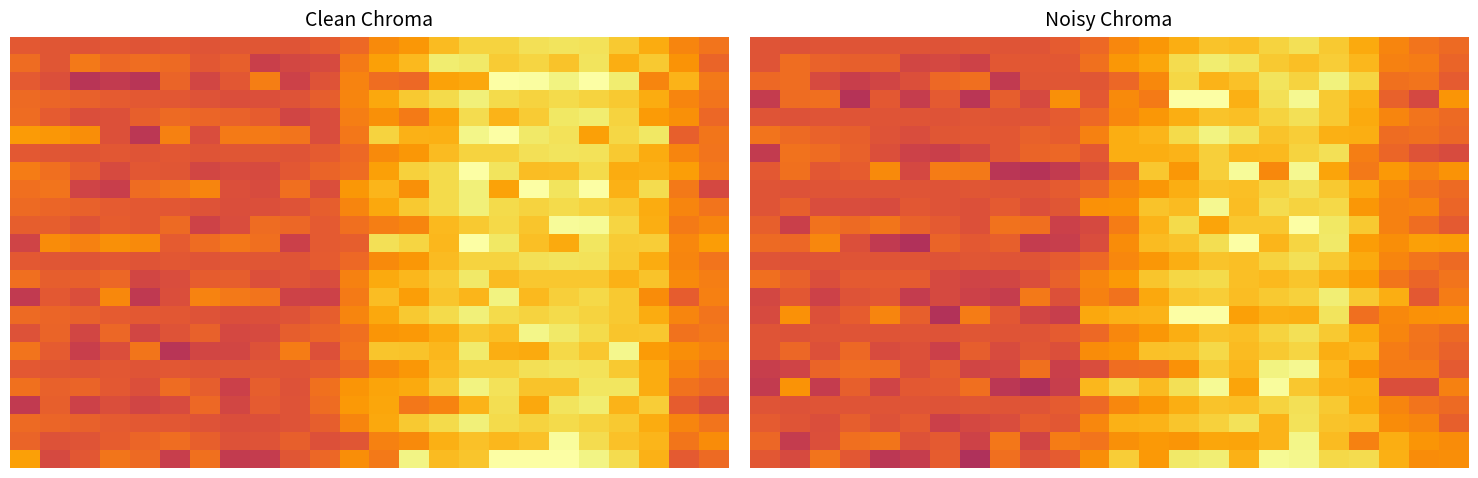

At which category is the sum across all series the highest?

18